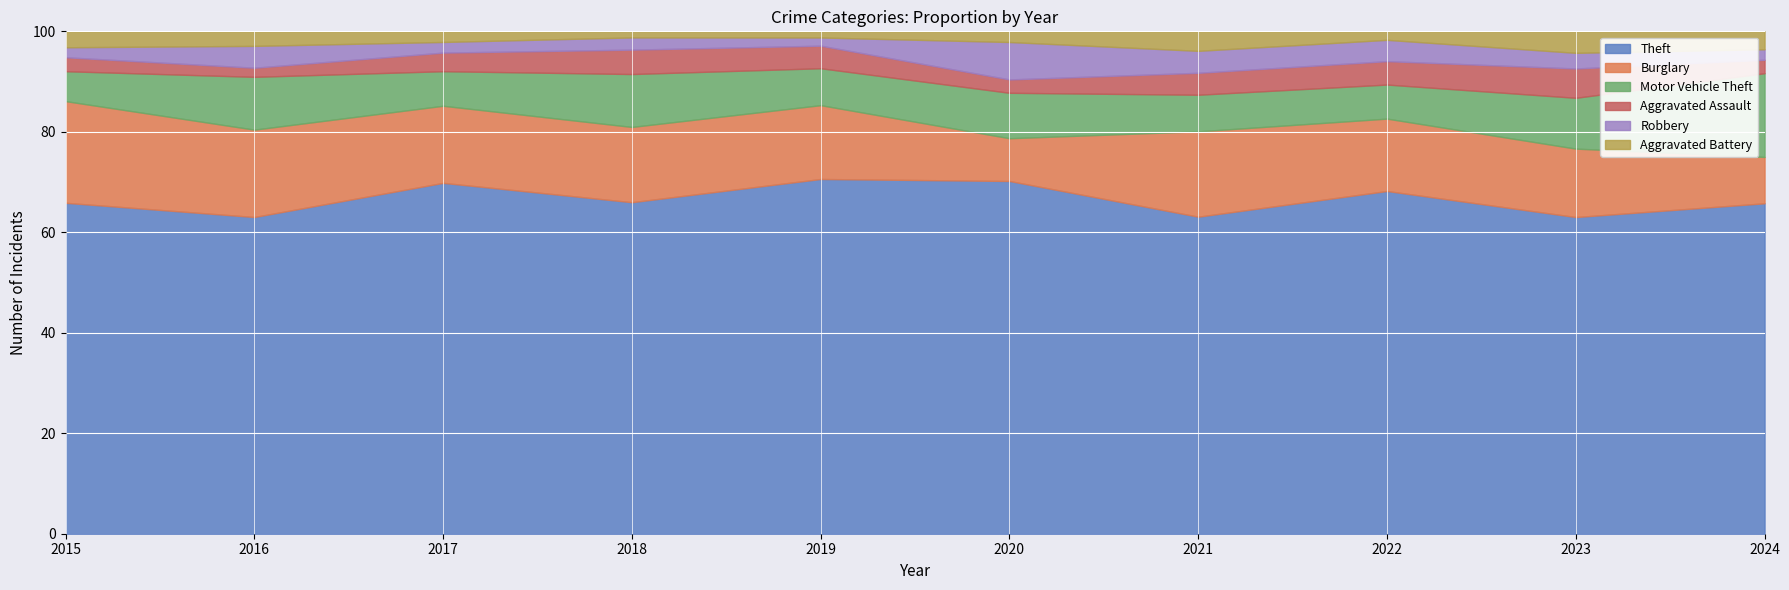

Rank the series at 2019 from lowest to highest value.

Aggravated Battery, Robbery, Aggravated Assault, Motor Vehicle Theft, Burglary, Theft